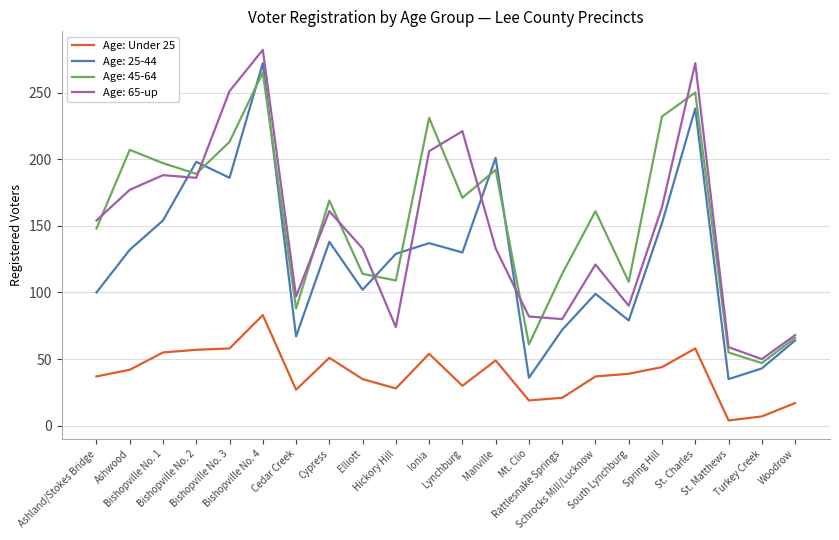

True or false: Age: 45-64 and Age: Under 25 cross at least once.

False